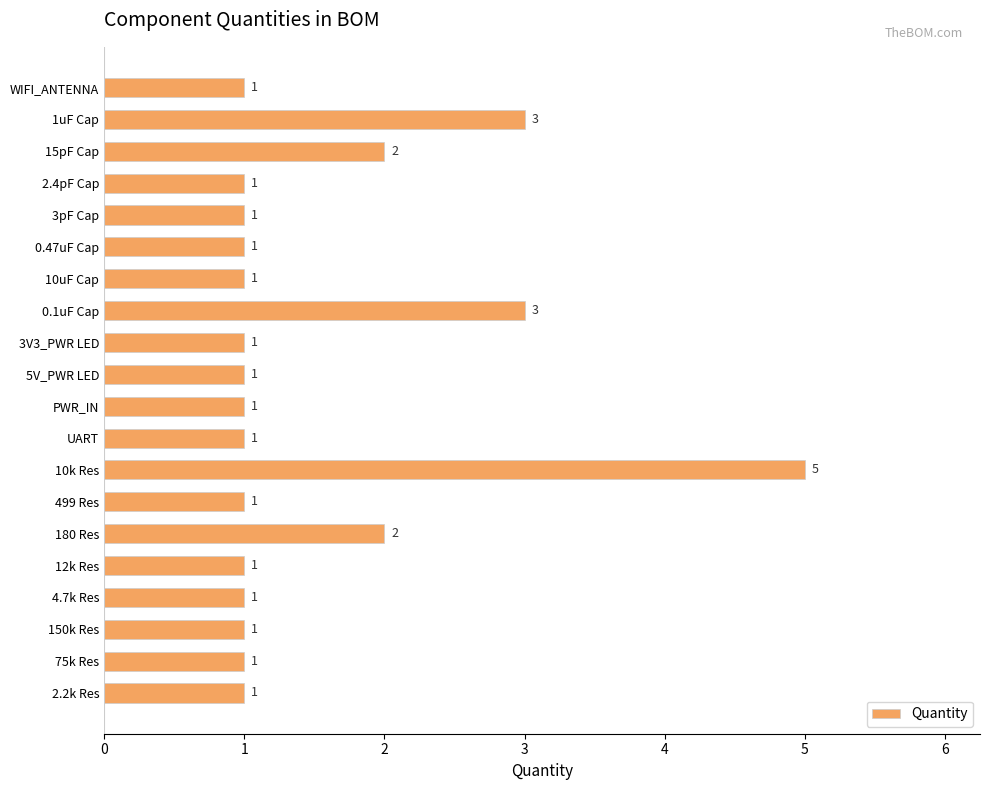

The value at 12k Res is 1. True or false?

True